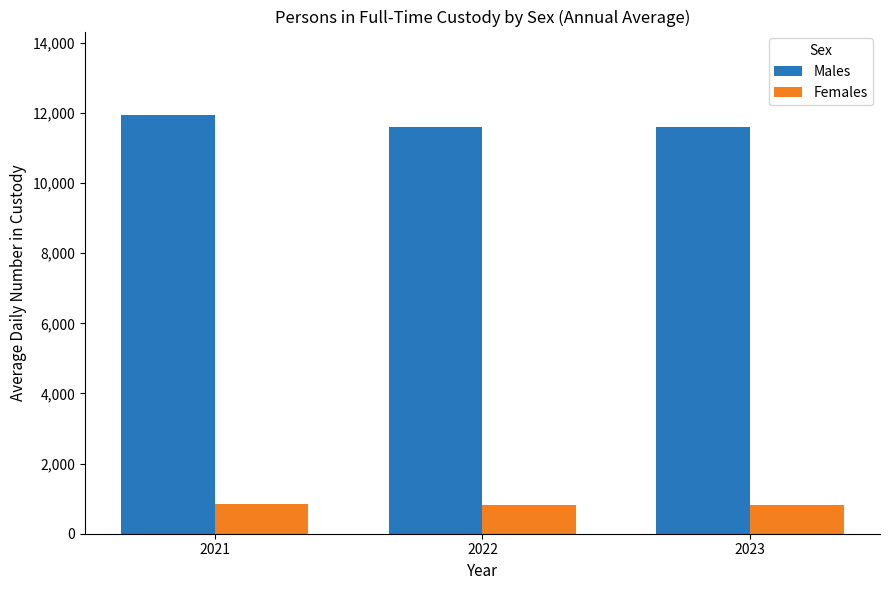

What is the value of the Females bar at the 1st from the left?

847